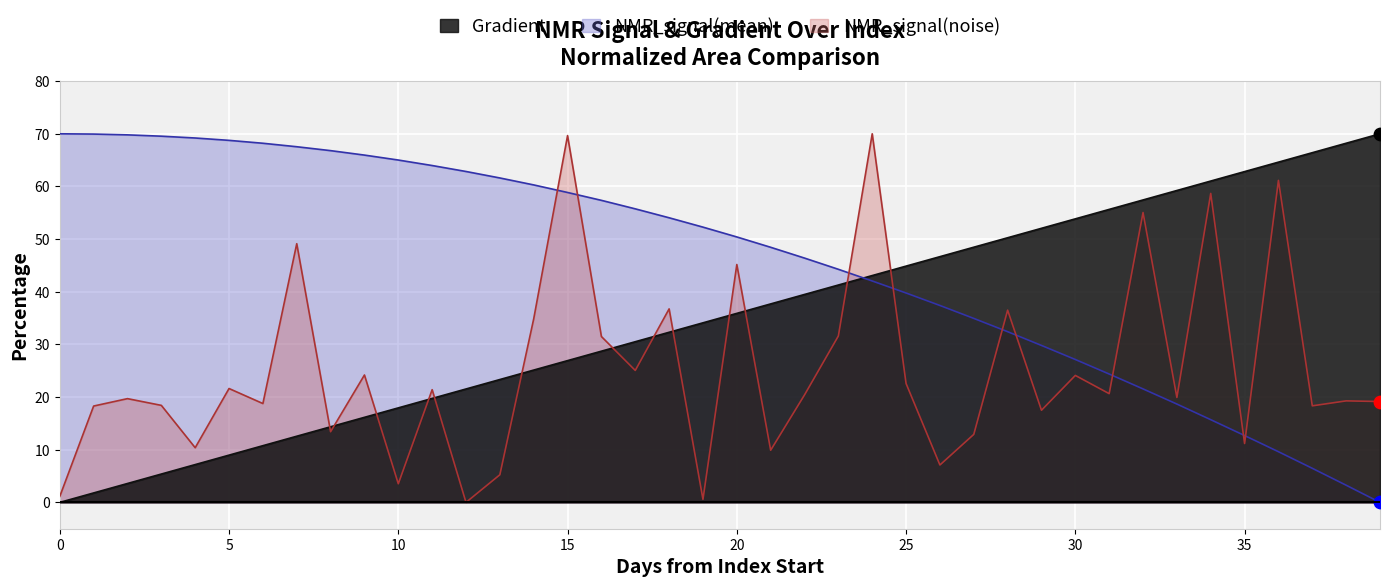

Which series contains the highest Y value?

Gradient